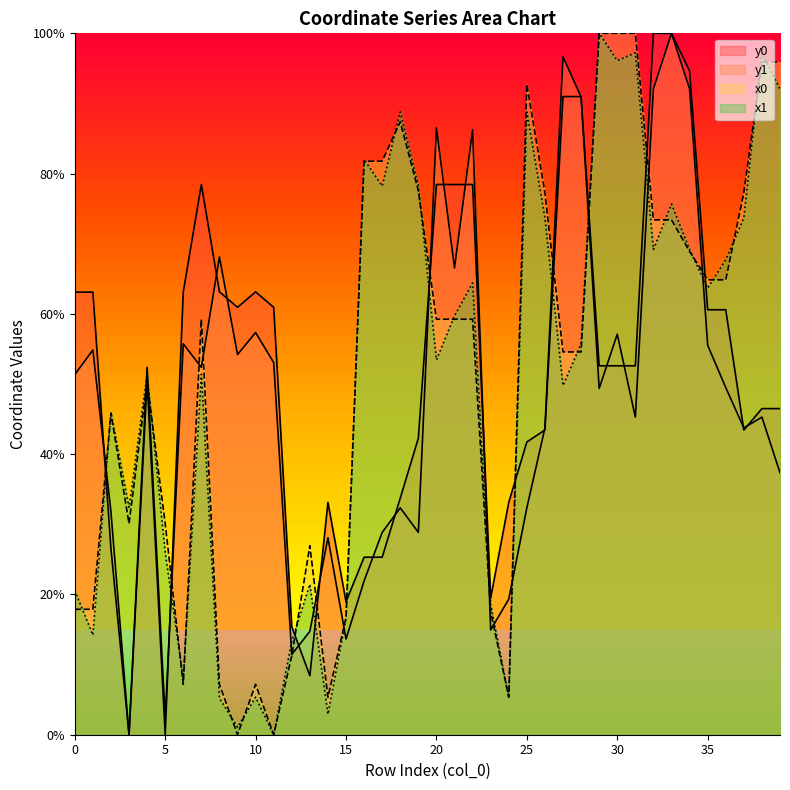

How many lines are shown in the chart?

4